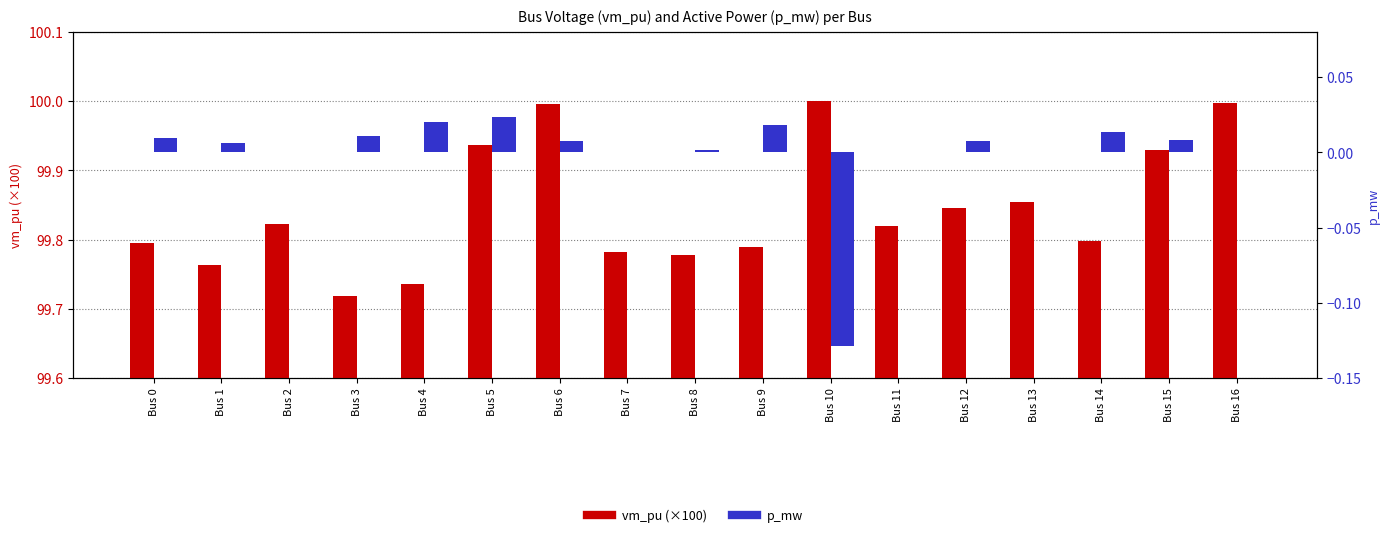

Reading left to right, extract all data points from this chart.

vm_pu (×100): 99.8	99.8	99.8	99.7	99.7	99.9	100.0	99.8	99.8	99.8	100.0	99.8	99.8	99.9	99.8	99.9	100.0
p_mw: 0.0	0.0	0.0	0.0	0.0	0.0	0.0	0.0	0.0	0.0	-0.1	0.0	0.0	0.0	0.0	0.0	0.0